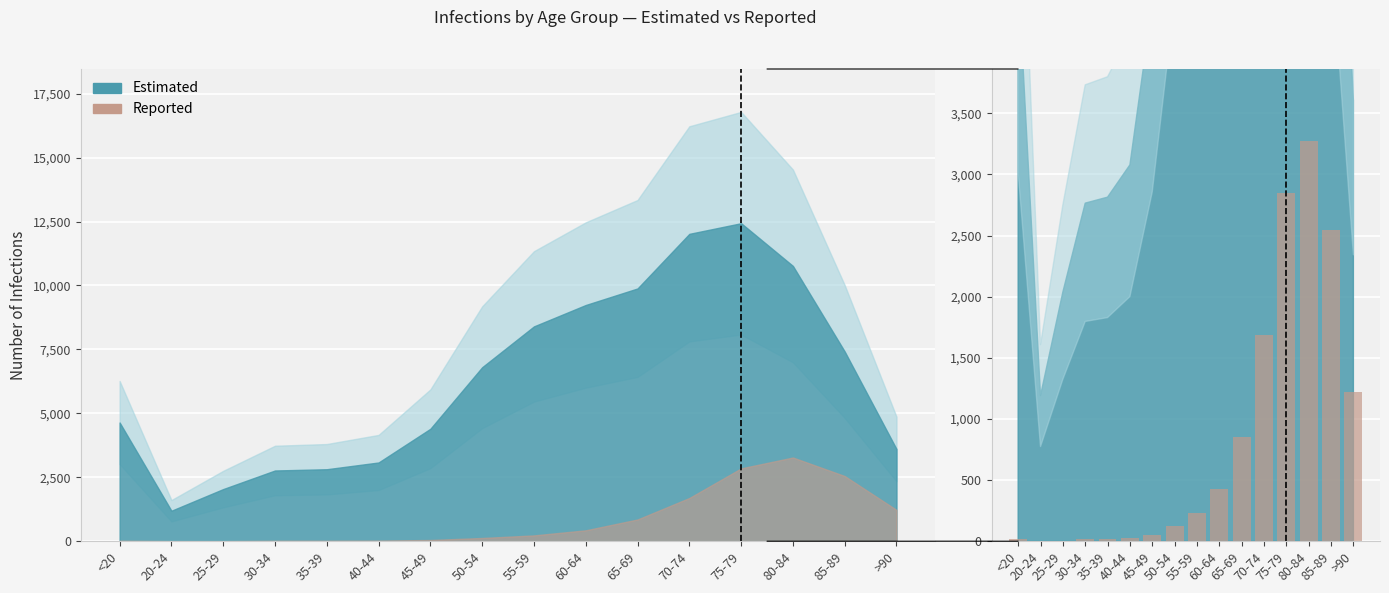

Read the value at 50-54.

126